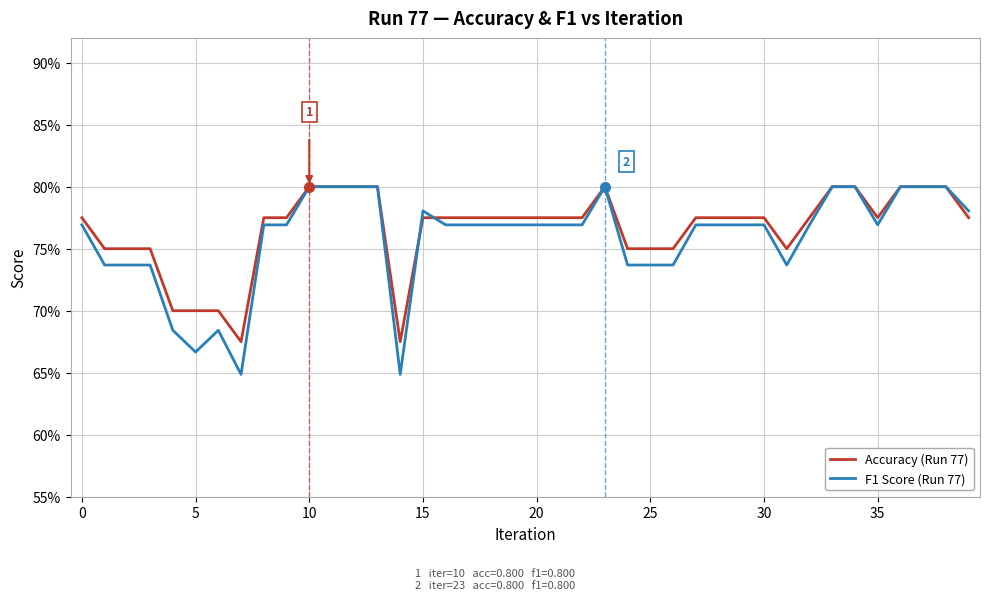

What are all the series names shown in the legend?

Accuracy (Run 77), F1 Score (Run 77)